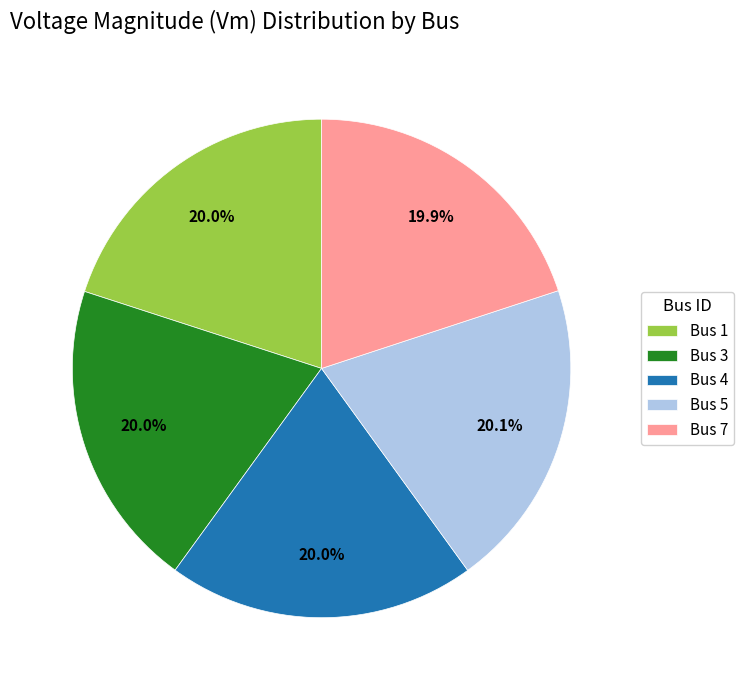

How many segments does this pie chart have?

5